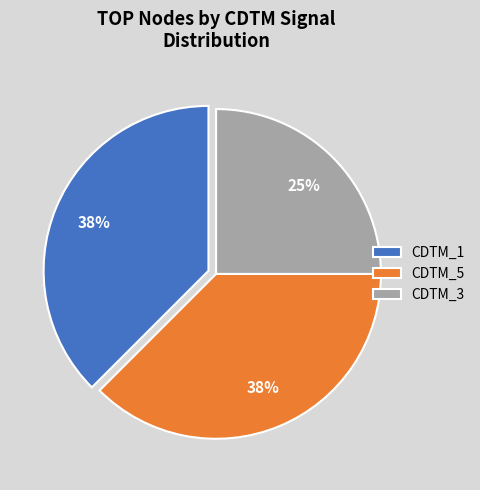

The CDTM_5 slice represents 38% of the pie. True or false?

True